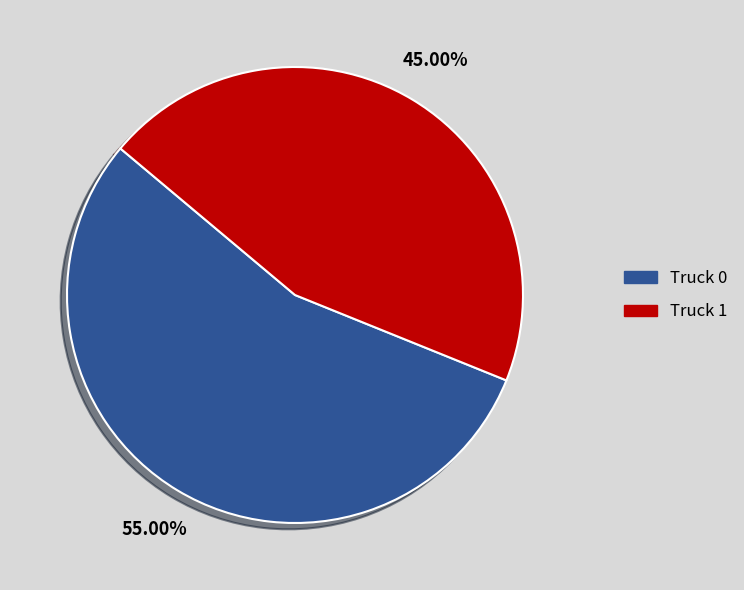

What is the largest slice in the pie chart?

Truck 0